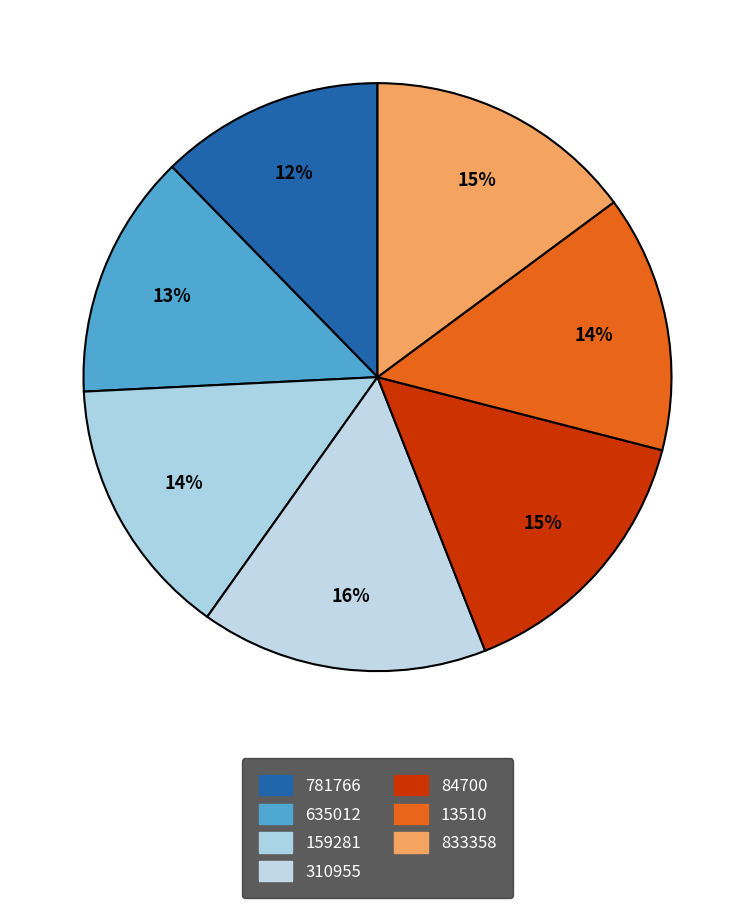

Which has a higher value, 13510 or 833358?

833358